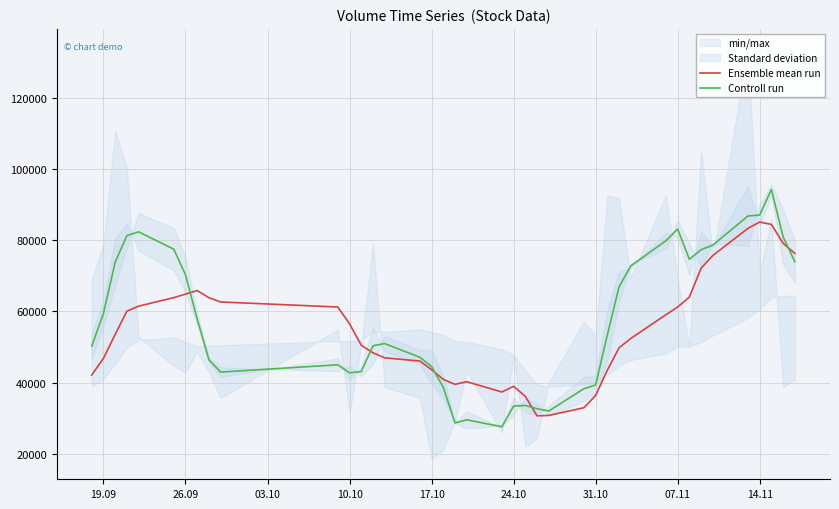

What is the highest value of the Controll run series?

94215.2